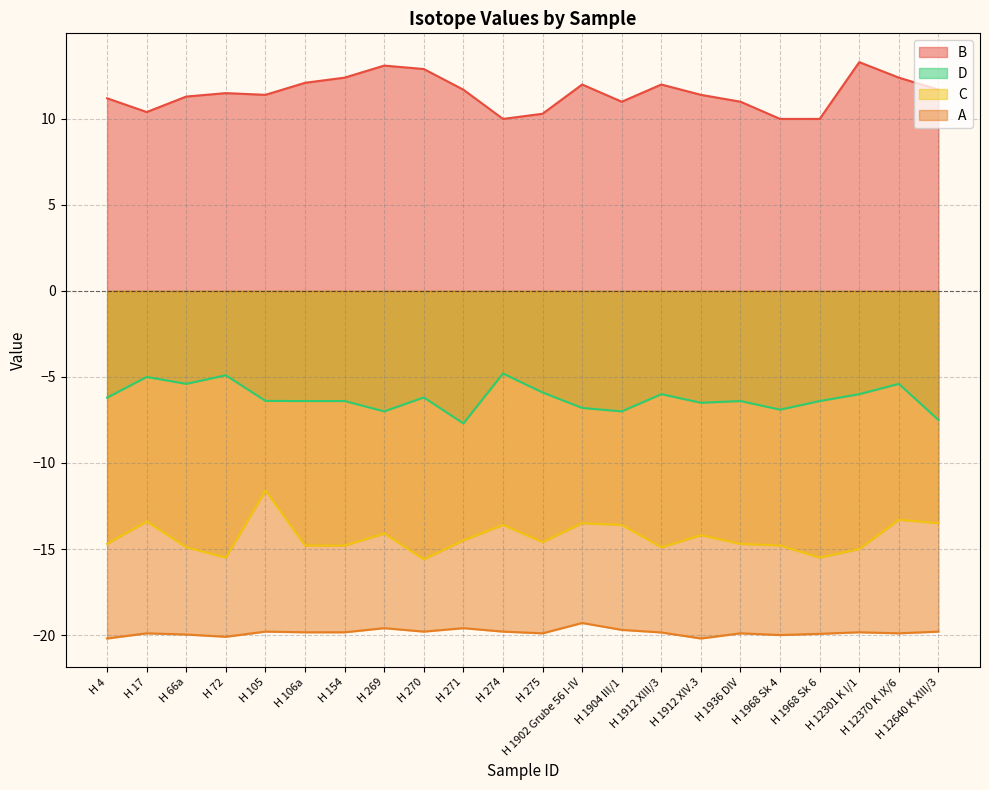

Is it true that A equals -19.8 at H 12640 K XIII/3?

True